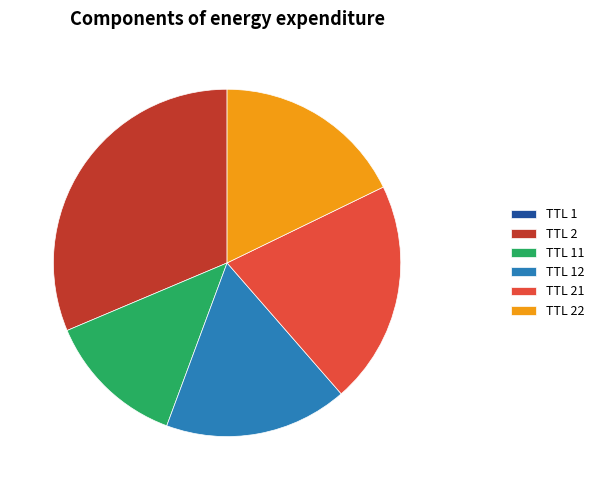

Is it true that TTL 2 is 31% of the pie?

True